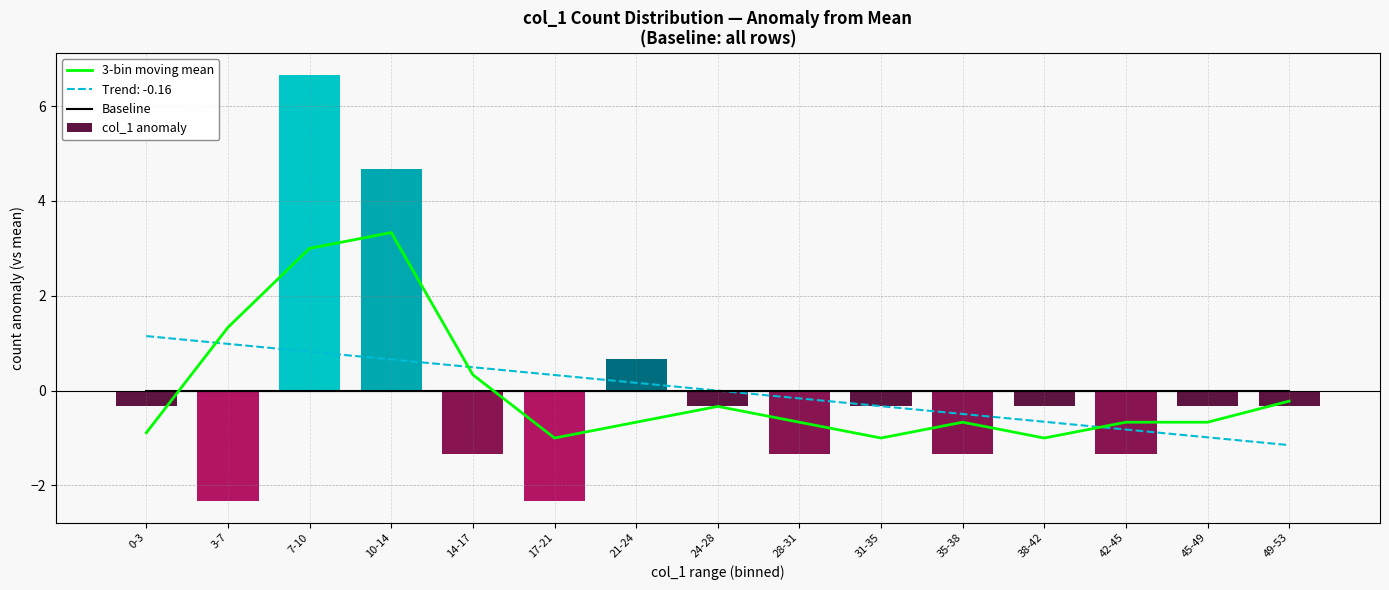

What is the total value across all series at 28-31?

-2.0